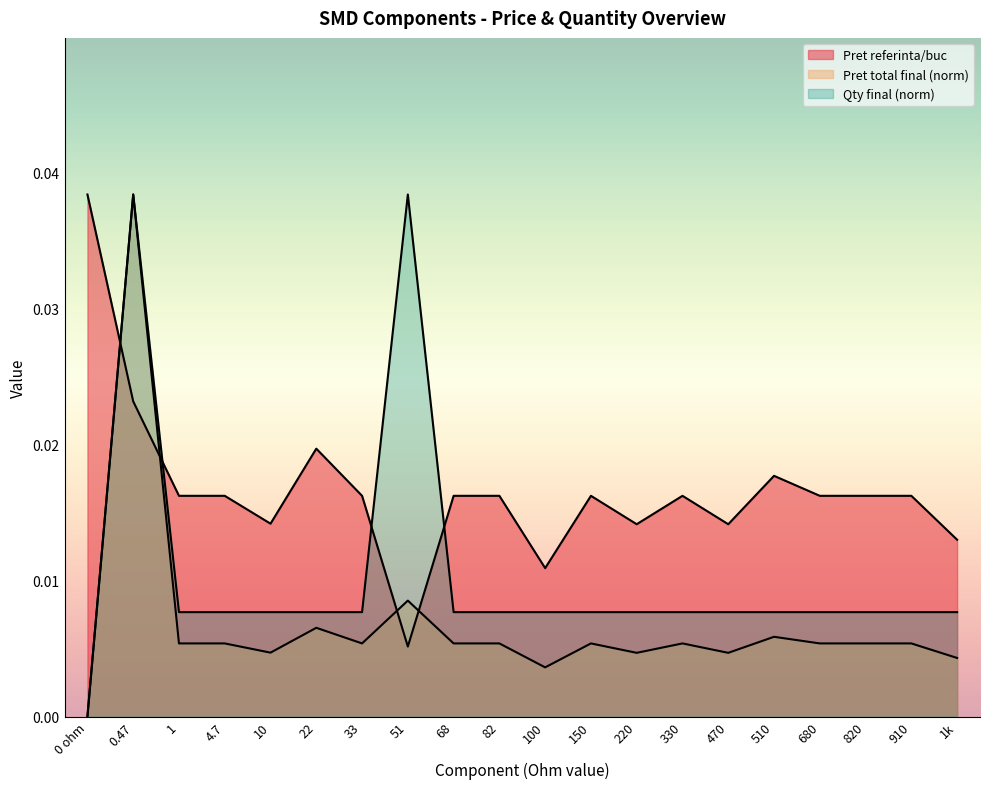

Which series changed the most between 33 and 470?

Pret referinta/buc